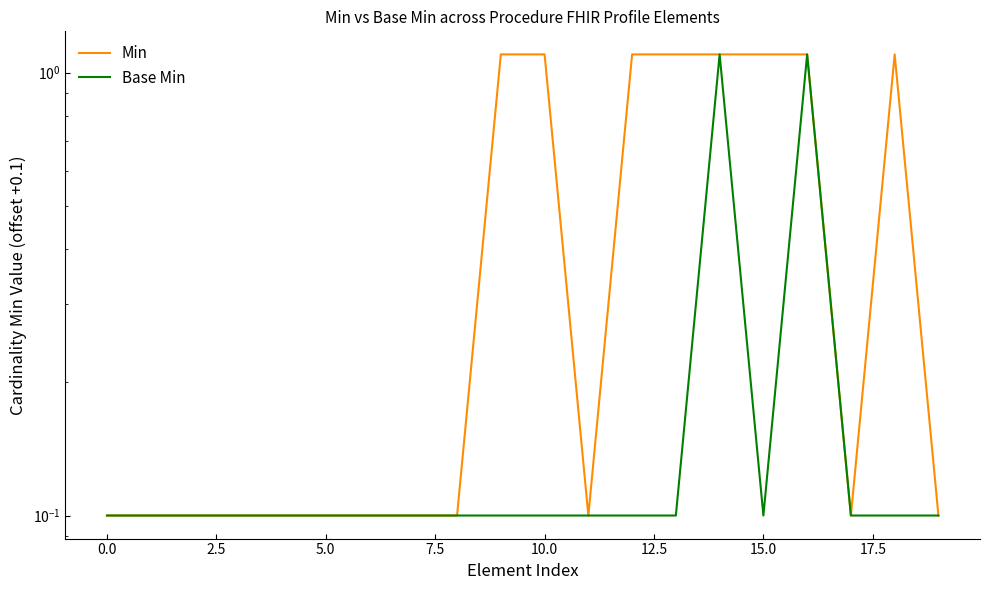

Reading left to right, list all the values displayed in this chart.

Min: 0.1	0.1	0.1	0.1	0.1	0.1	0.1	0.1	0.1	1.1	1.1	0.1	1.1	1.1	1.1	1.1	1.1	0.1	1.1	0.1
Base Min: 0.1	0.1	0.1	0.1	0.1	0.1	0.1	0.1	0.1	0.1	0.1	0.1	0.1	0.1	1.1	0.1	1.1	0.1	0.1	0.1